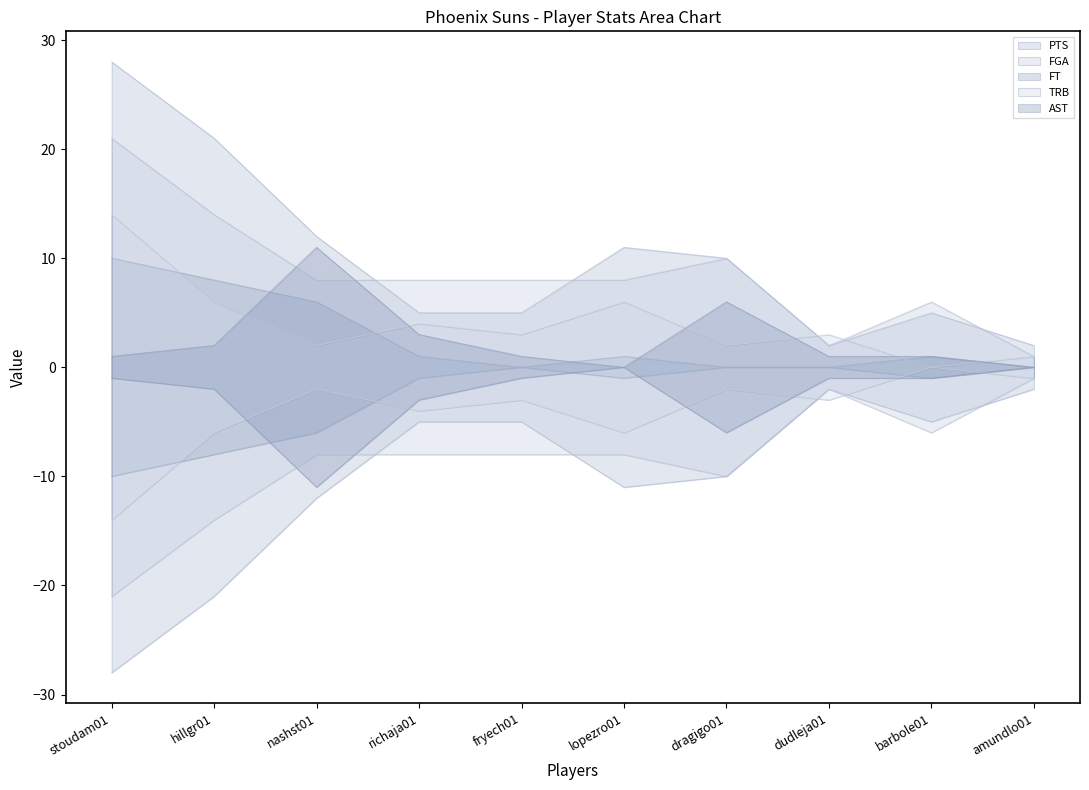

True or false: TRB has a value of 3 at dragigo01.

False